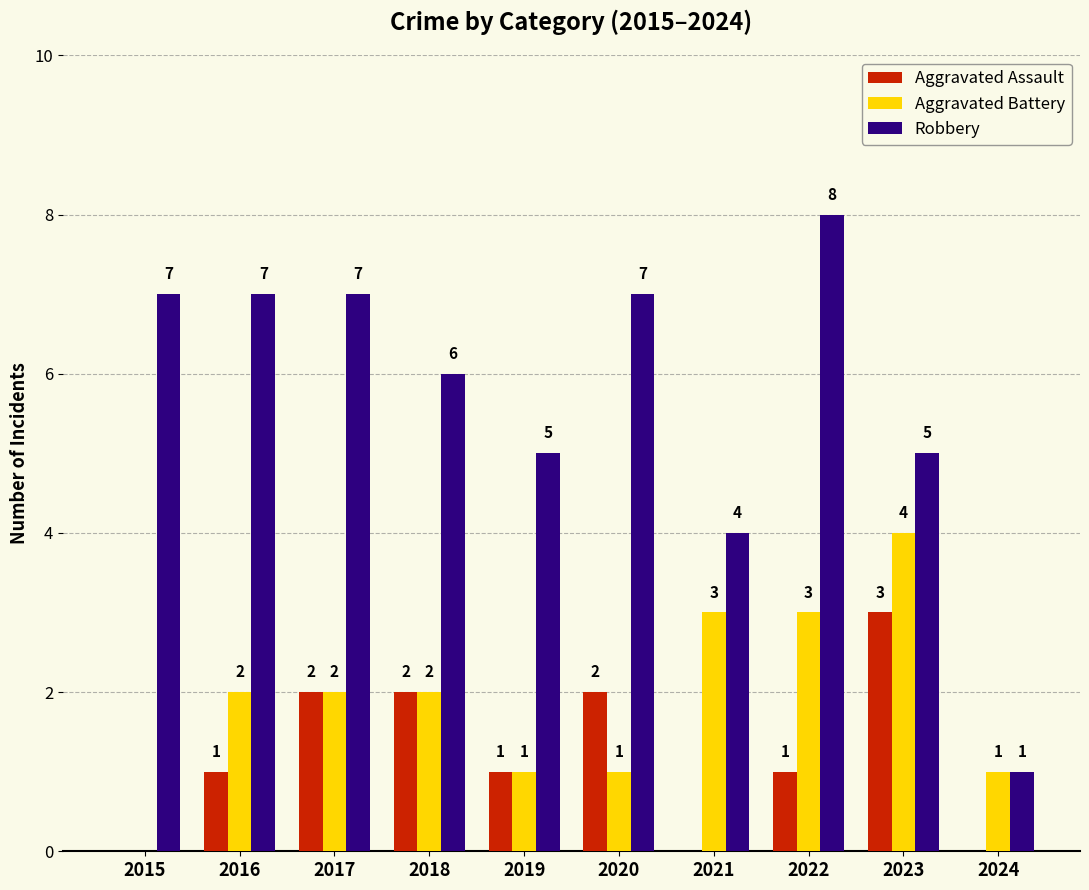

What is the sum of all Robbery values?

57